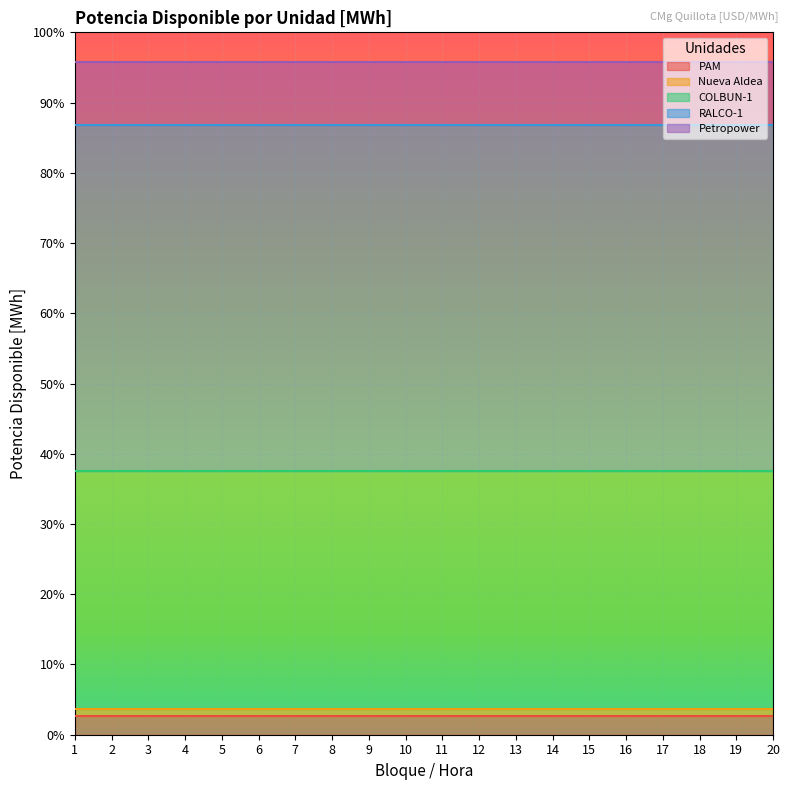

Reading right to left, transcribe all the data shown in this chart.

PAM: 18.4	18.4	18.4	18.4	18.4	18.4	18.4	18.4	18.4	18.4	18.4	18.4	18.4	18.4	18.4	18.4	18.4	18.4	18.4	18.4
Nueva Aldea: 7.0	7.0	7.0	7.0	7.0	7.0	7.0	7.0	7.0	7.0	7.0	7.0	7.0	7.0	7.0	7.0	7.0	7.0	7.0	7.0
COLBUN-1: 237.0	237.0	237.0	237.0	237.0	237.0	237.0	237.0	237.0	237.0	237.0	237.0	237.0	237.0	237.0	237.0	237.0	237.0	237.0	237.0
RALCO-1: 345.0	345.0	345.0	345.0	345.0	345.0	345.0	345.0	345.0	345.0	345.0	345.0	345.0	345.0	345.0	345.0	345.0	345.0	345.0	345.0
Petropower: 63.0	63.0	63.0	63.0	63.0	63.0	63.0	63.0	63.0	63.0	63.0	63.0	63.0	63.0	63.0	63.0	63.0	63.0	63.0	63.0